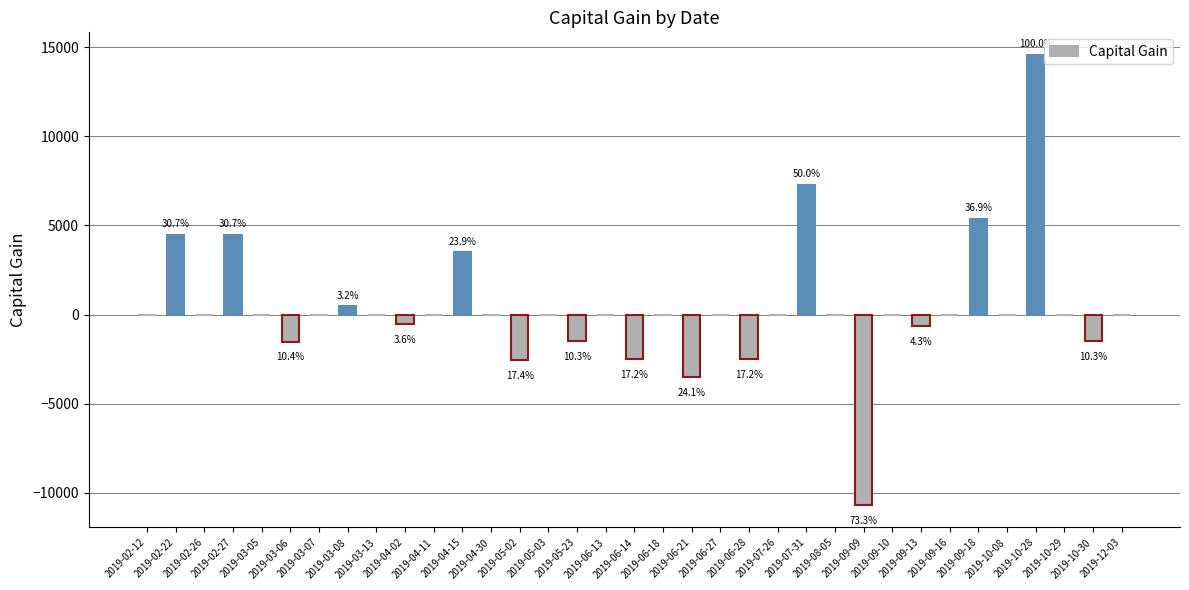

Are the bars grouped side by side (vs. stacked)?

No